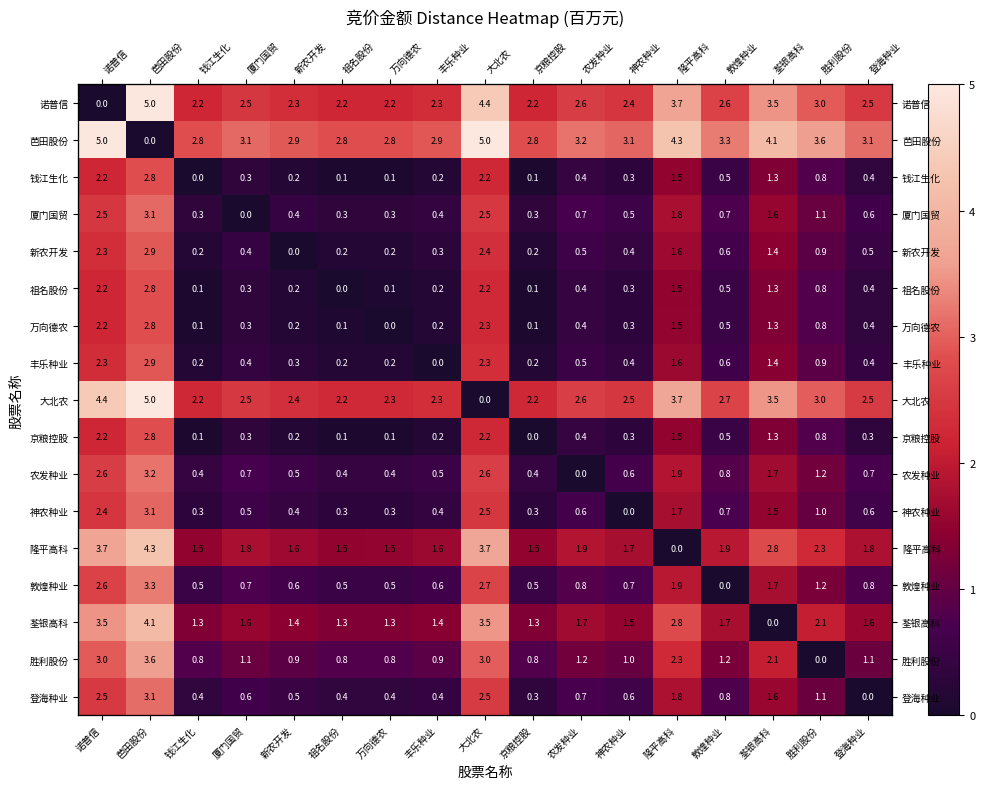

The 芭田股份 series shows 3.3 at 敦煌种业. True or false?

True